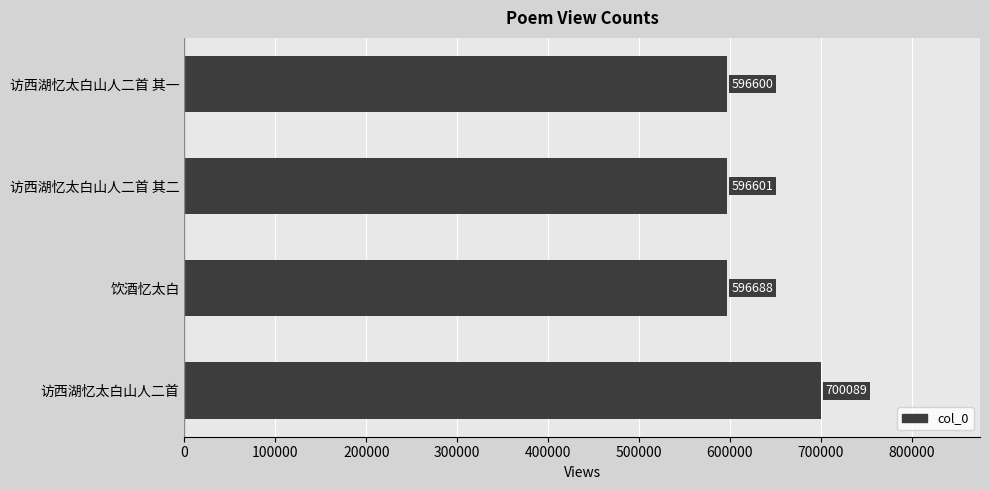

The value at 饮酒忆太白 is 596688. True or false?

True